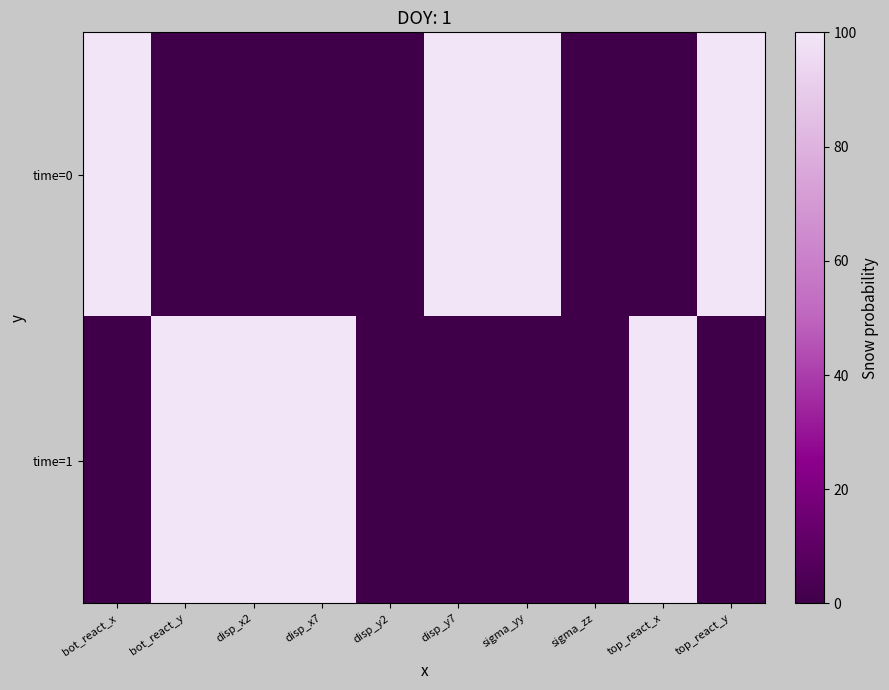

What is the spread (max minus min) of values at top_react_y?

100